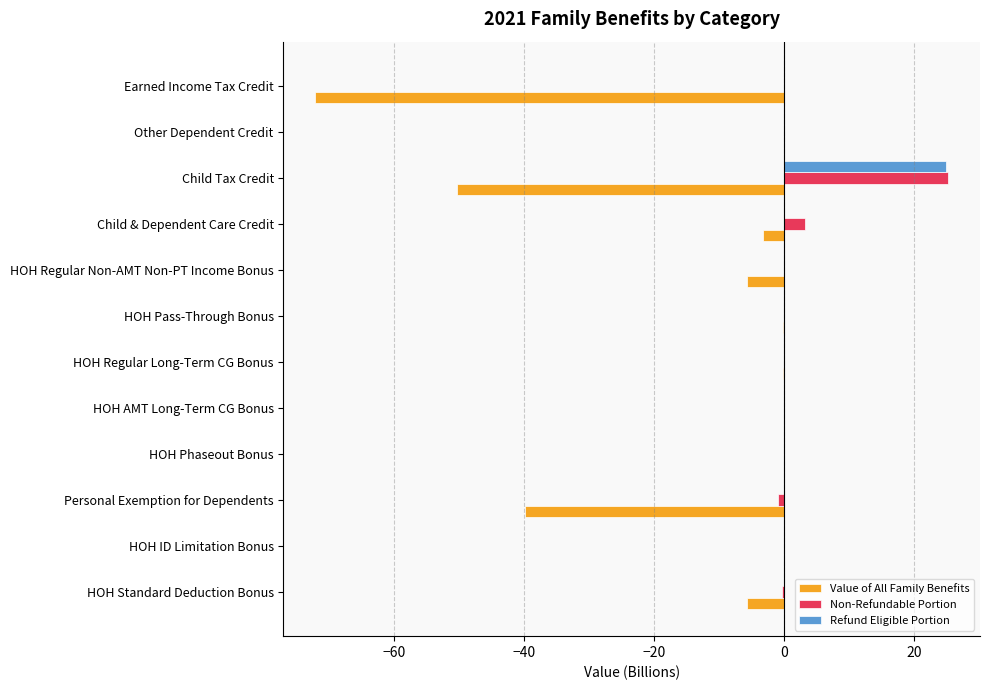

What is the maximum value for Refund Eligible Portion?

25.0